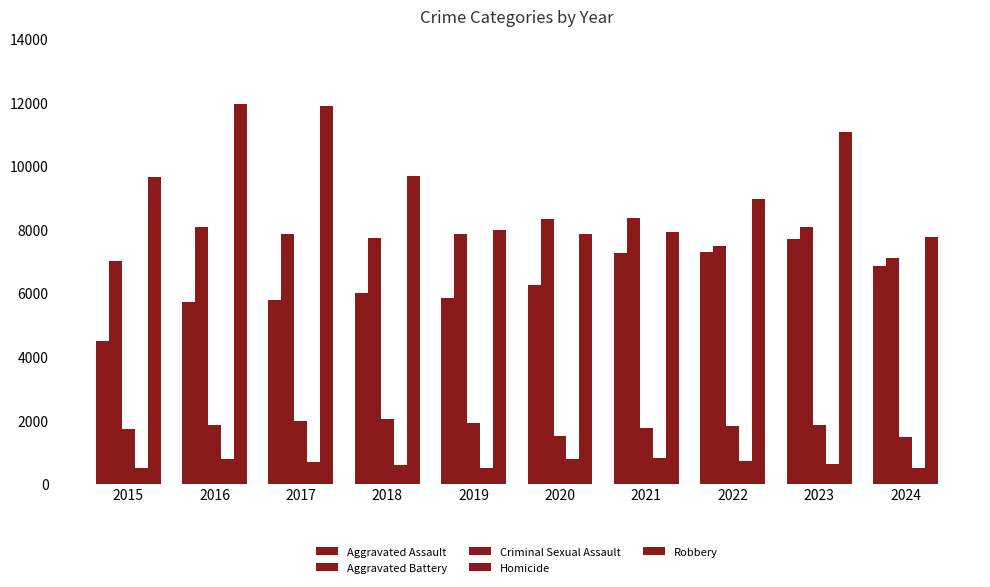

What is the highest value of the Aggravated Assault series?

7710